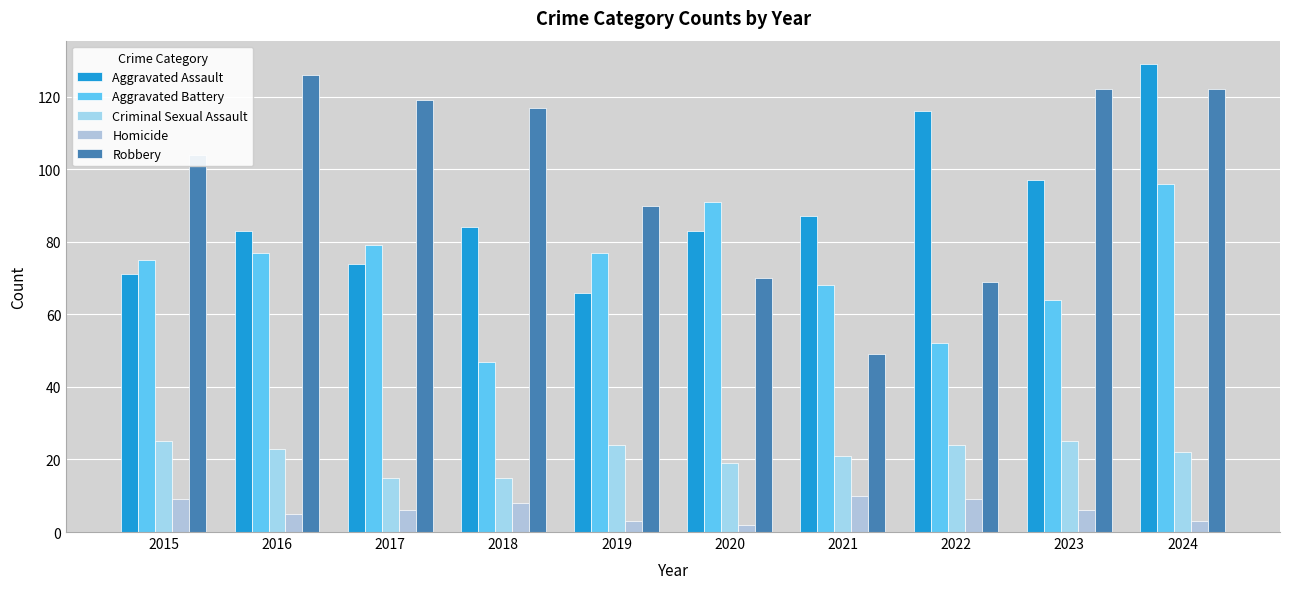

Reading right to left, extract all data points from this chart.

Aggravated Assault: 2024=129	2023=97	2022=116	2021=87	2020=83	2019=66	2018=84	2017=74	2016=83	2015=71
Aggravated Battery: 2024=96	2023=64	2022=52	2021=68	2020=91	2019=77	2018=47	2017=79	2016=77	2015=75
Criminal Sexual Assault: 2024=22	2023=25	2022=24	2021=21	2020=19	2019=24	2018=15	2017=15	2016=23	2015=25
Homicide: 2024=3	2023=6	2022=9	2021=10	2020=2	2019=3	2018=8	2017=6	2016=5	2015=9
Robbery: 2024=122	2023=122	2022=69	2021=49	2020=70	2019=90	2018=117	2017=119	2016=126	2015=104